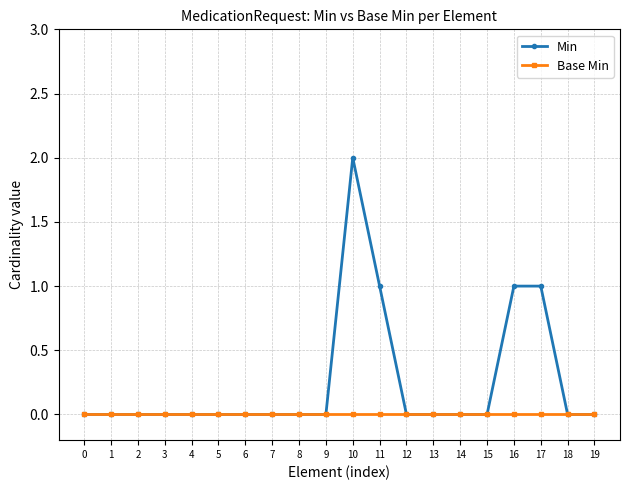

Which series has the widest spread of values?

Min